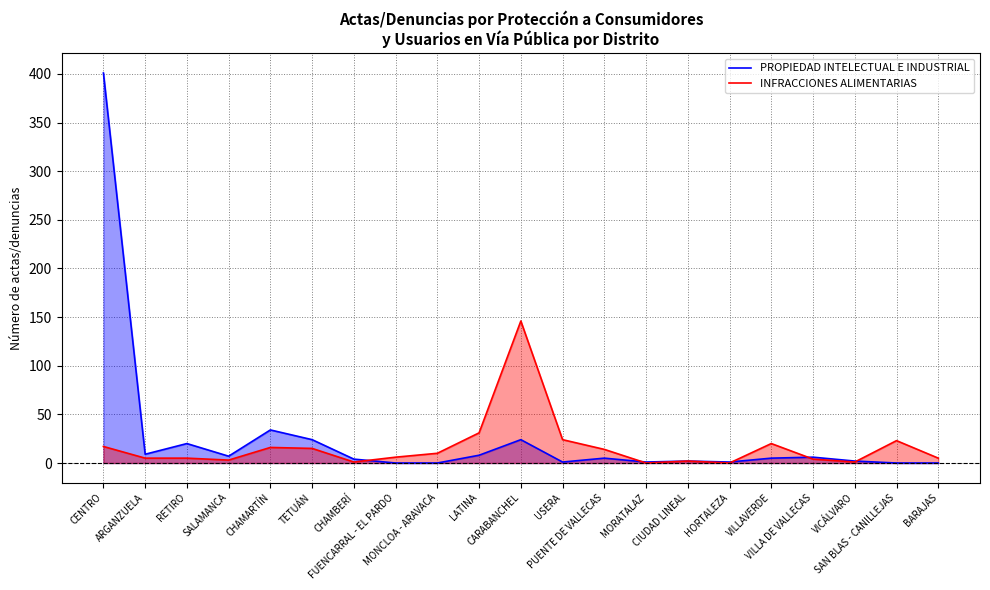

What is the maximum value shown in the chart?

401